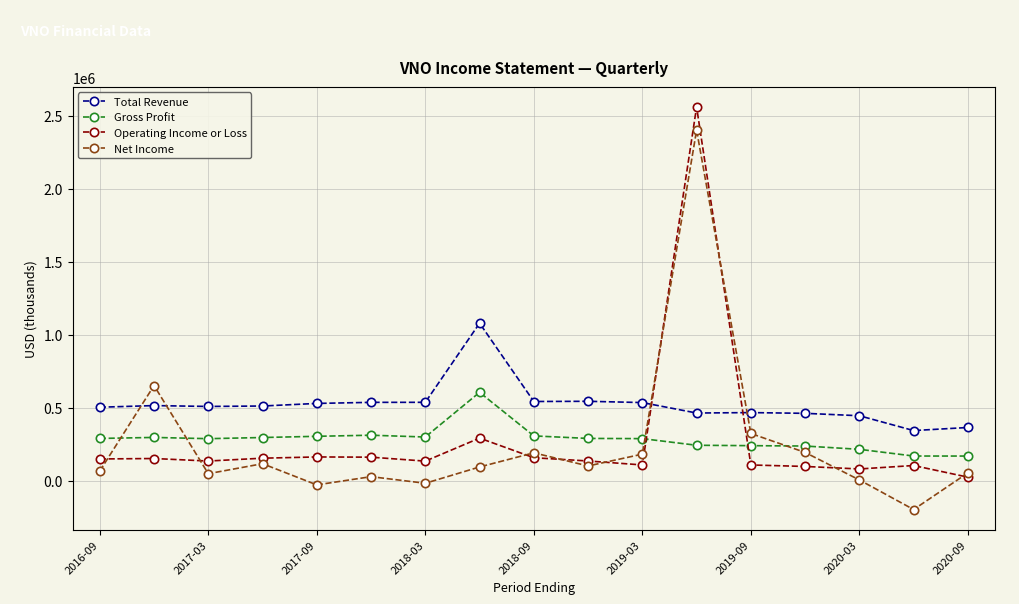

List the series in order of their peak value, highest first.

Operating Income or Loss, Net Income, Total Revenue, Gross Profit